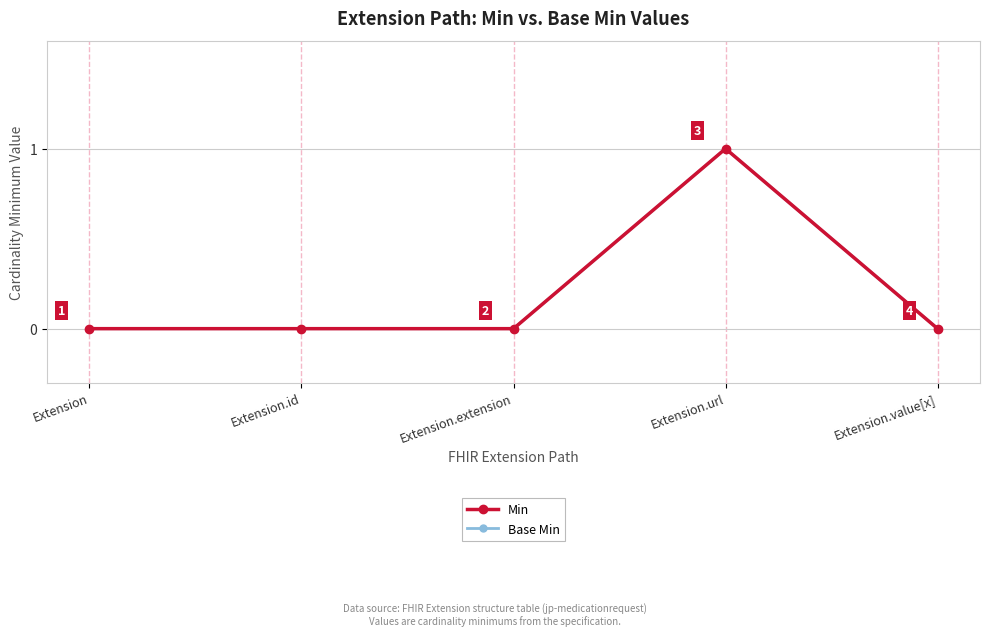

What is the label of the 1st point from the right?

Extension.value[x]